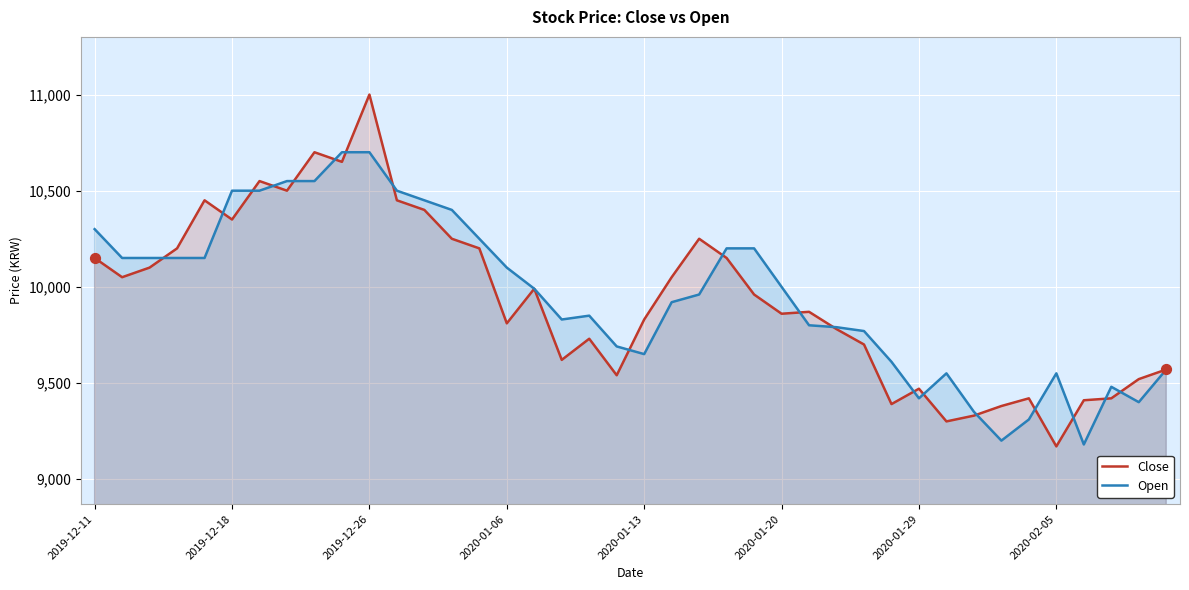

Is the value of Close at 23 greater than the value of Open at 8?

No